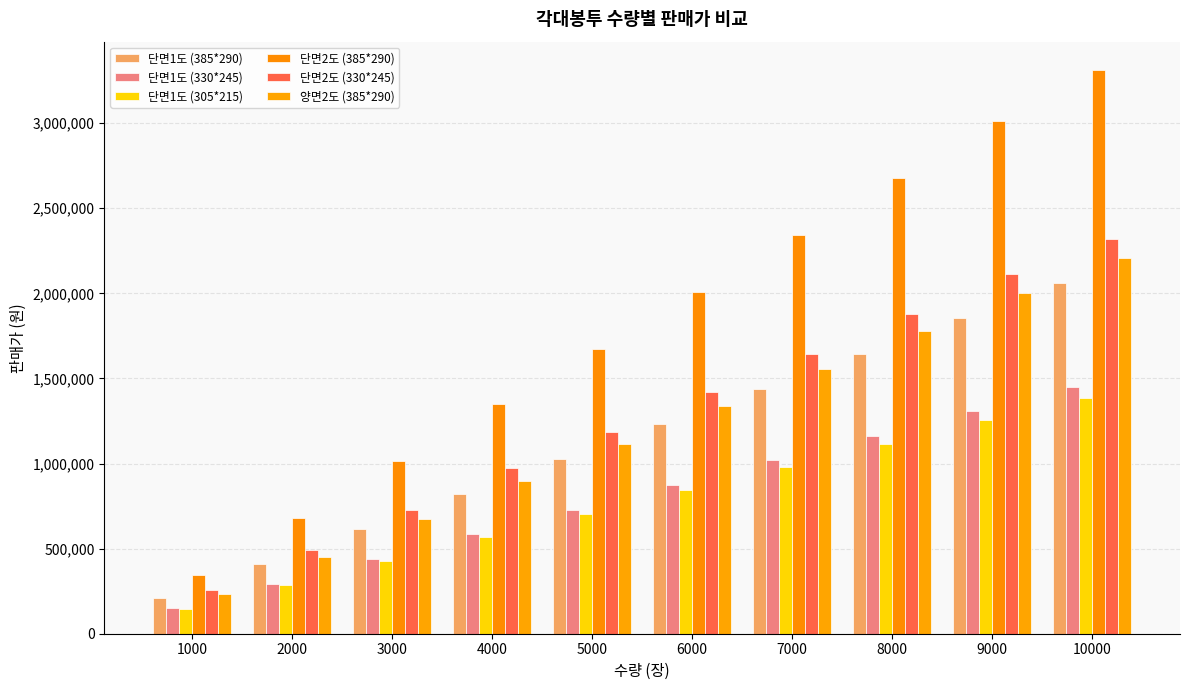

At how many categories does at least one series exceed 1233663?

7